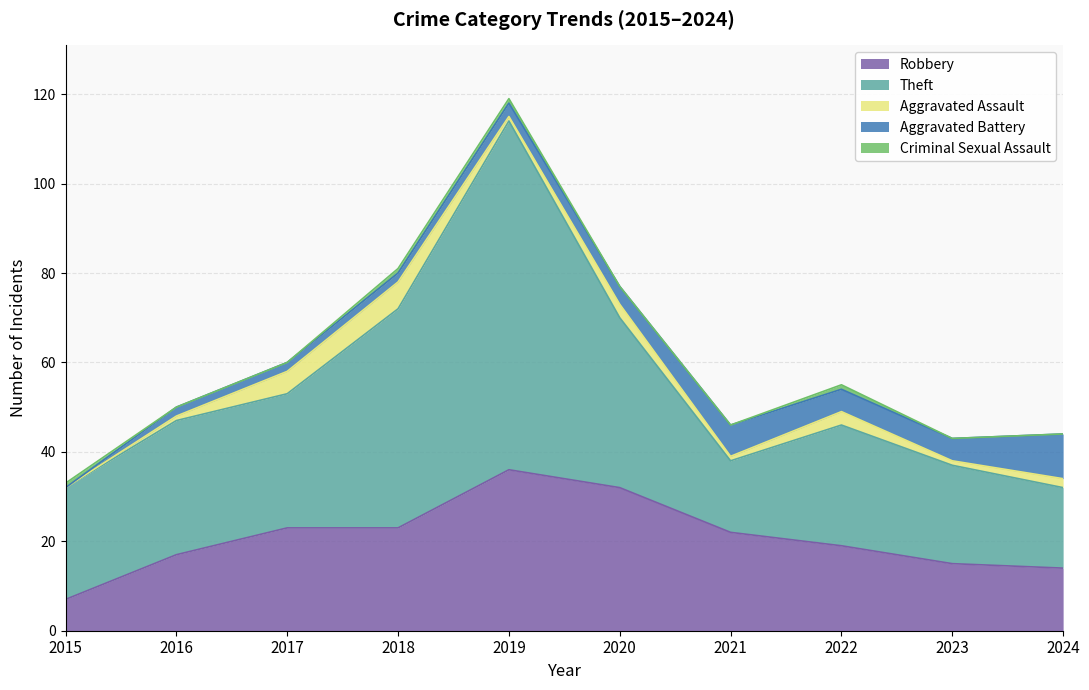

What is the total value across all series at 2018?

81